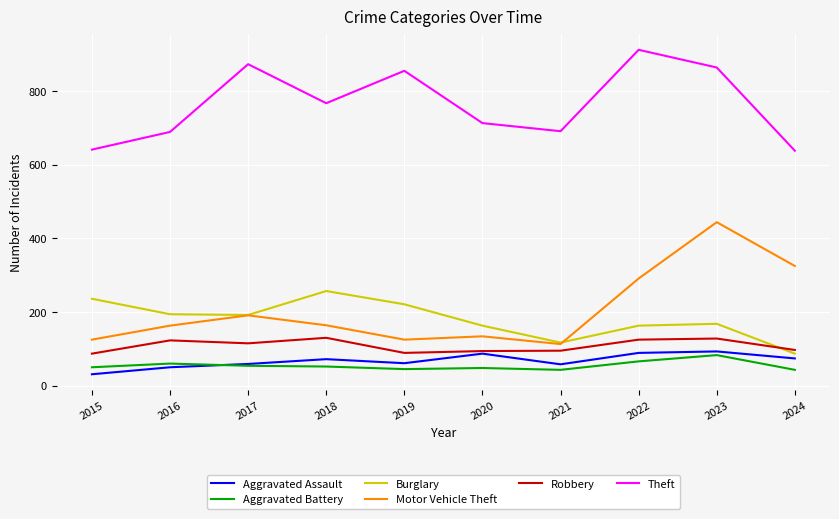

What are all the series names shown in the legend?

Aggravated Assault, Aggravated Battery, Burglary, Motor Vehicle Theft, Robbery, Theft